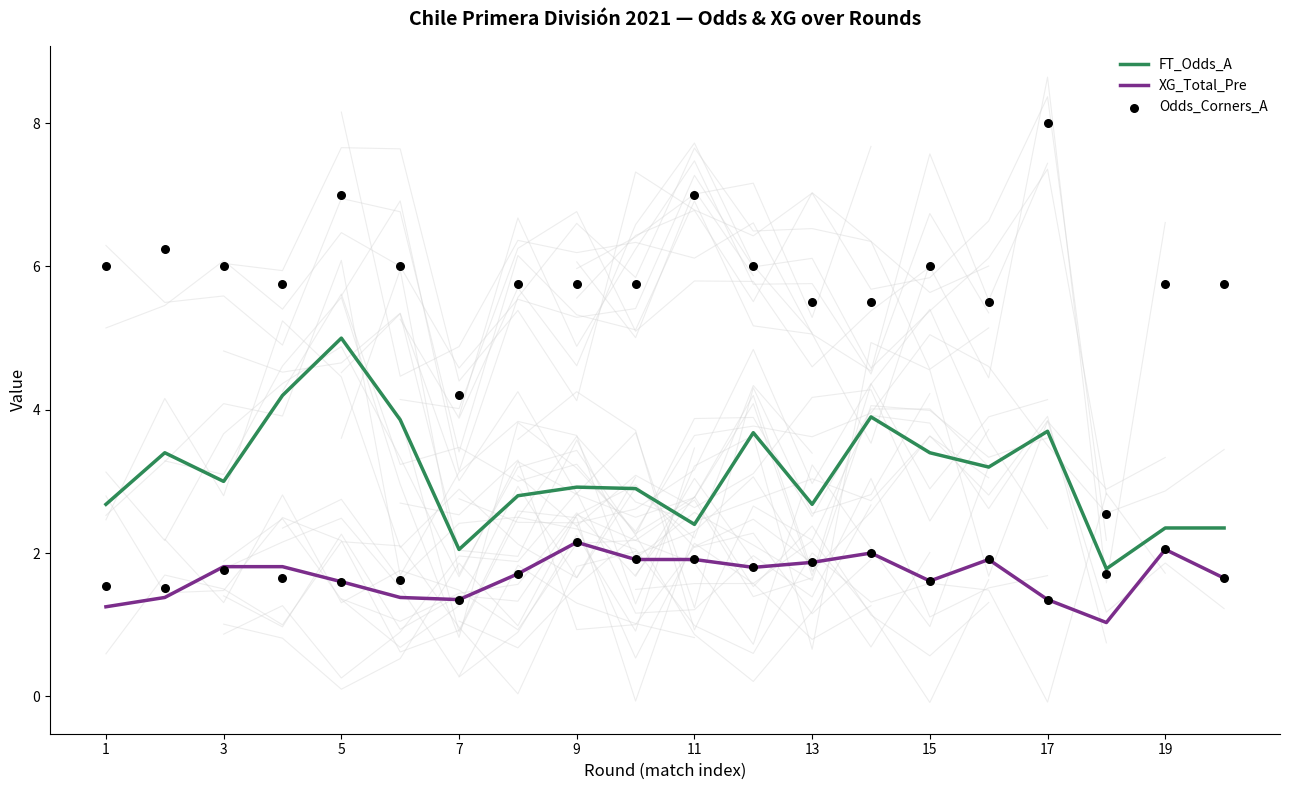

True or false: FT_Odds_A and XG_Total_Pre cross at least once.

False